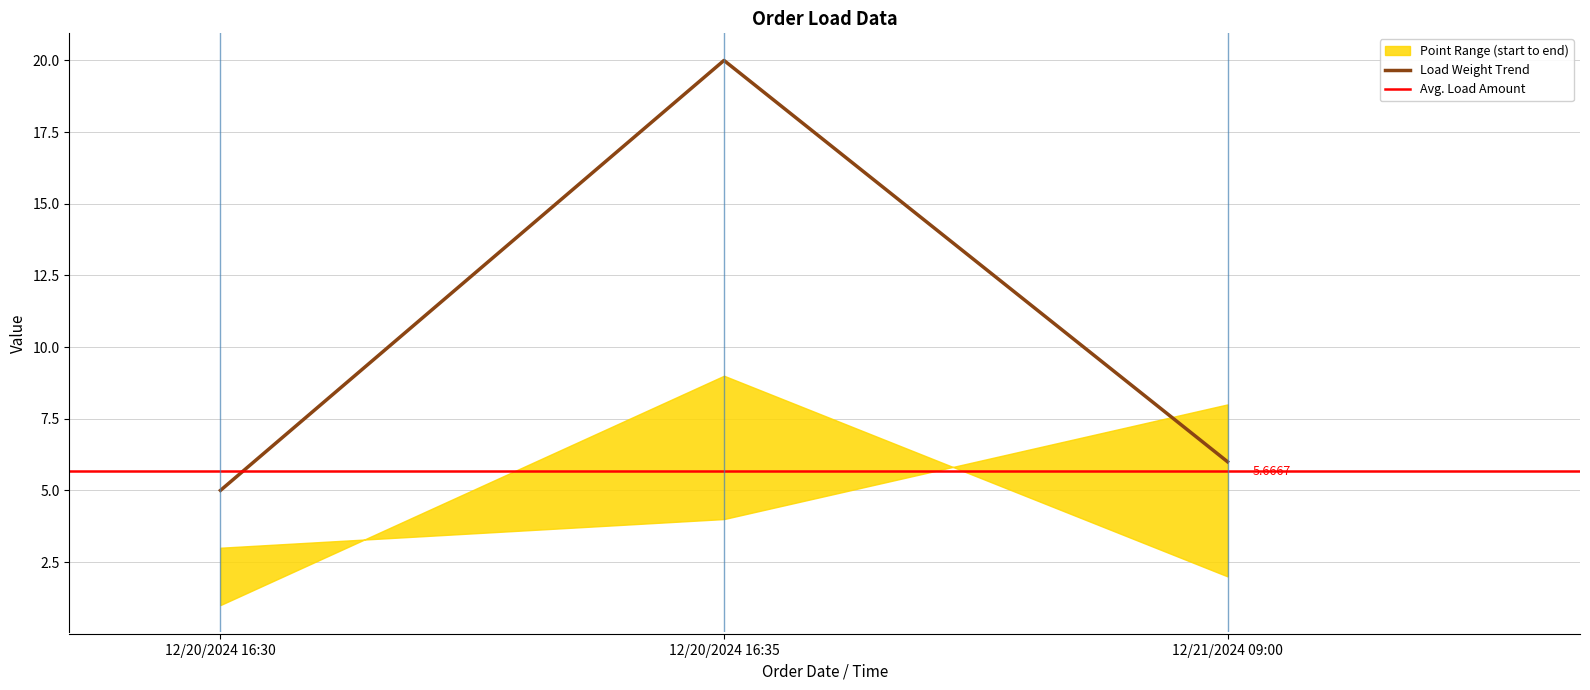

Reading left to right, transcribe all the data shown in this chart.

start_point: 1	9	2
end_point: 3	4	8
load_amount: 5	10	2
load_weight: 5	20	6